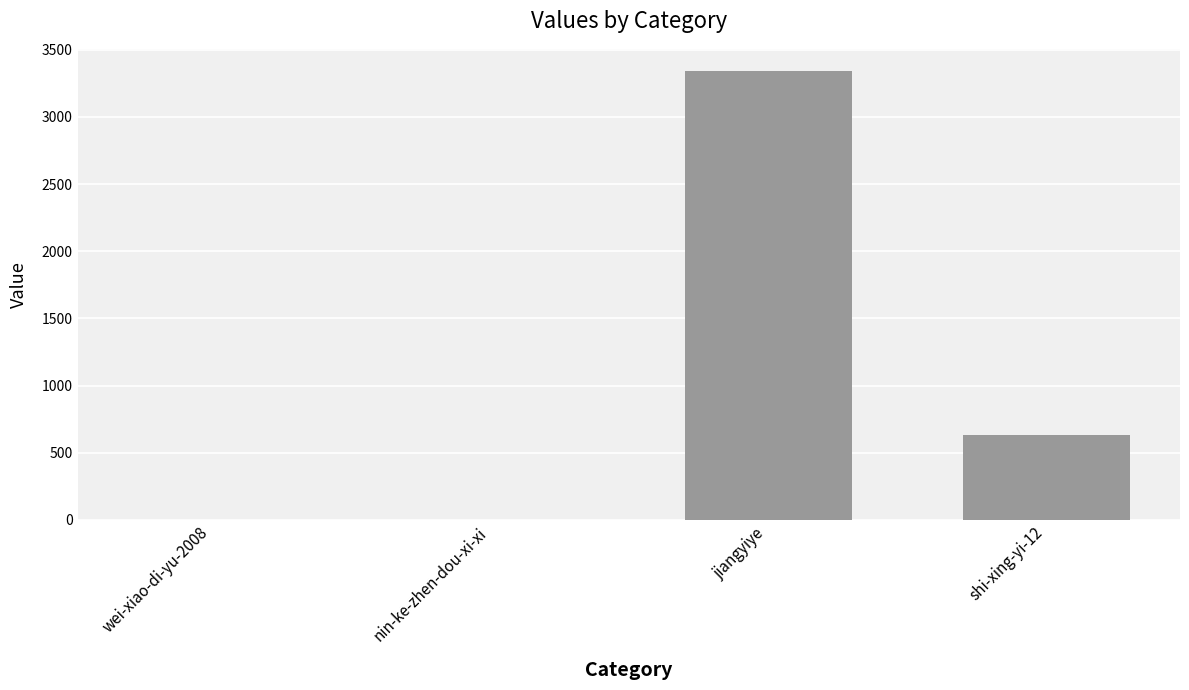

At which label is the value closest to 1670?

shi-xing-yi-12